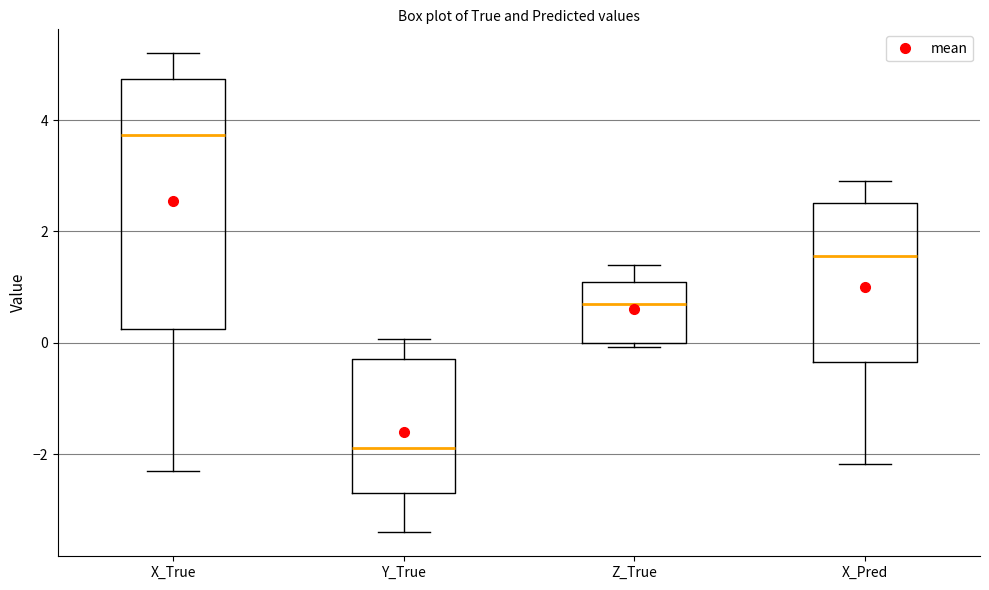

Which box is the tallest, from its lower edge to its upper edge?

X_True